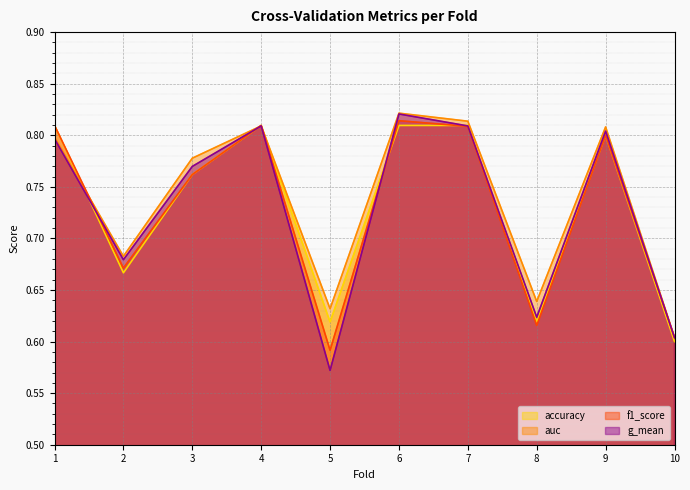

Reading right to left, extract all data points from this chart.

accuracy: 0.6	0.8	0.6	0.8	0.8	0.6	0.8	0.8	0.7	0.8
auc: 0.6	0.8	0.6	0.8	0.8	0.6	0.8	0.8	0.7	0.8
f1_score: 0.6	0.8	0.6	0.8	0.8	0.6	0.8	0.8	0.7	0.8
g_mean: 0.6	0.8	0.6	0.8	0.8	0.6	0.8	0.8	0.7	0.8